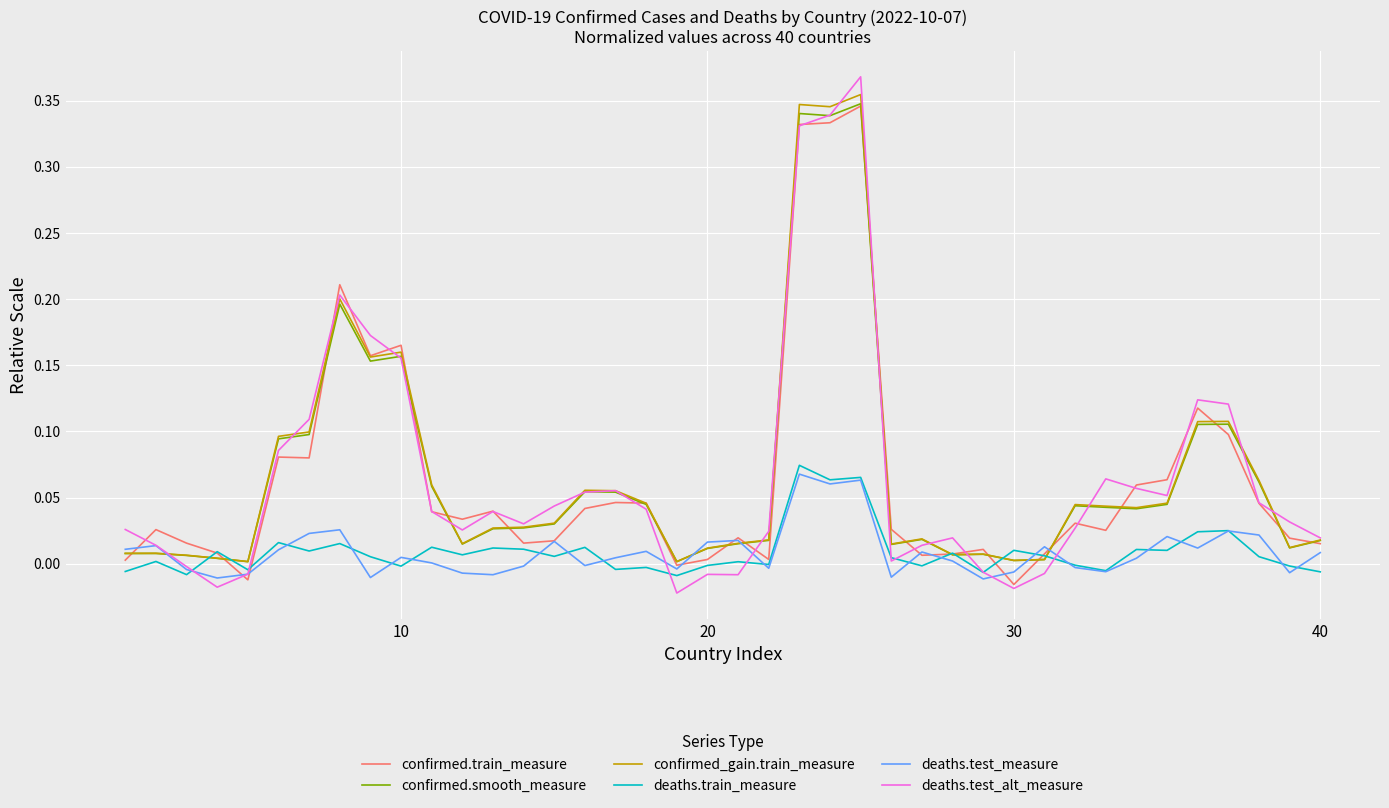

True or false: confirmed.smooth_measure and confirmed_gain.train_measure intersect in this chart.

False